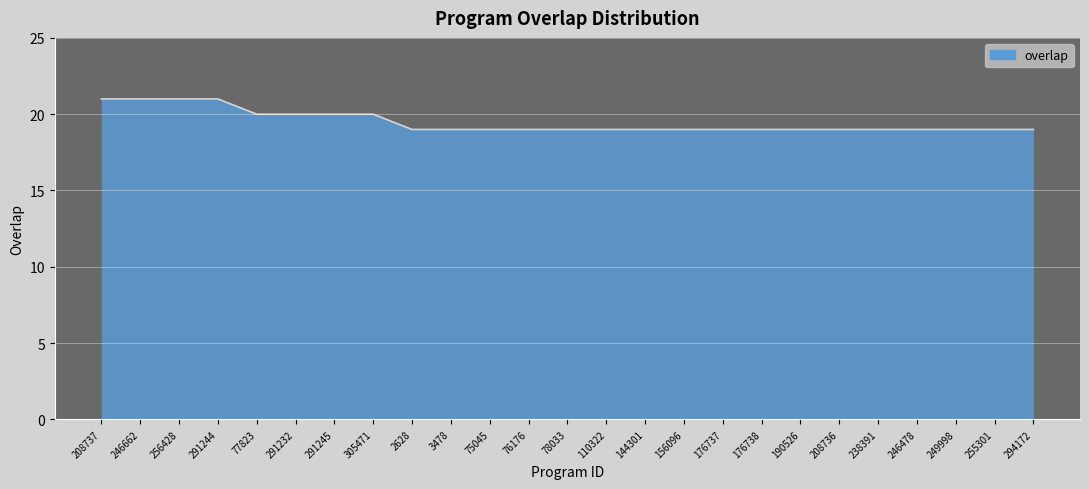

What is the ratio of the value at 77823 to the value at 294172?

1.1